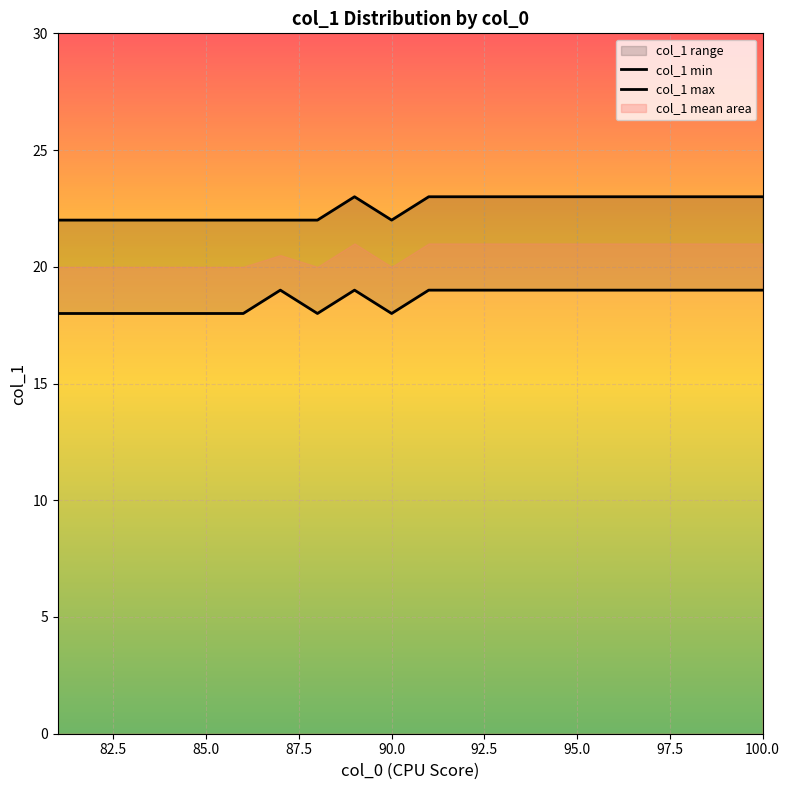

What is the highest value of the col_1 max series?

23